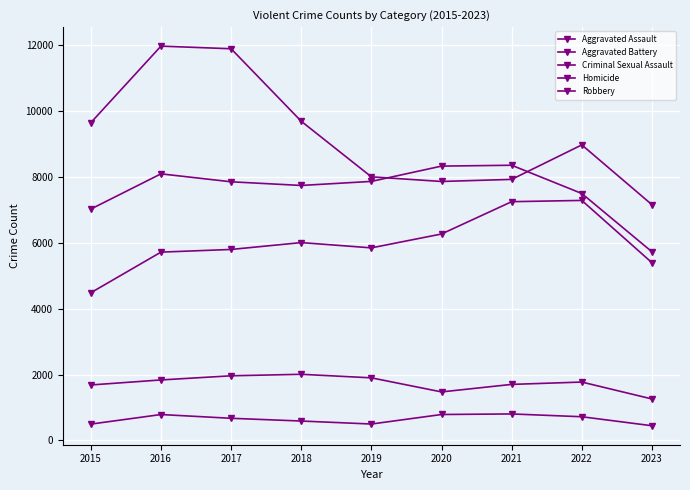

Reading left to right, what are all the values shown in this chart?

Aggravated Assault: 4480	5712	5793	6001	5841	6262	7242	7280	5391
Aggravated Battery: 7018	8086	7845	7734	7857	8321	8347	7490	5722
Criminal Sexual Assault: 1683	1835	1961	2006	1899	1472	1700	1771	1258
Homicide: 496	786	672	589	498	787	804	719	446
Robbery: 9638	11960	11880	9681	7995	7855	7918	8964	7151